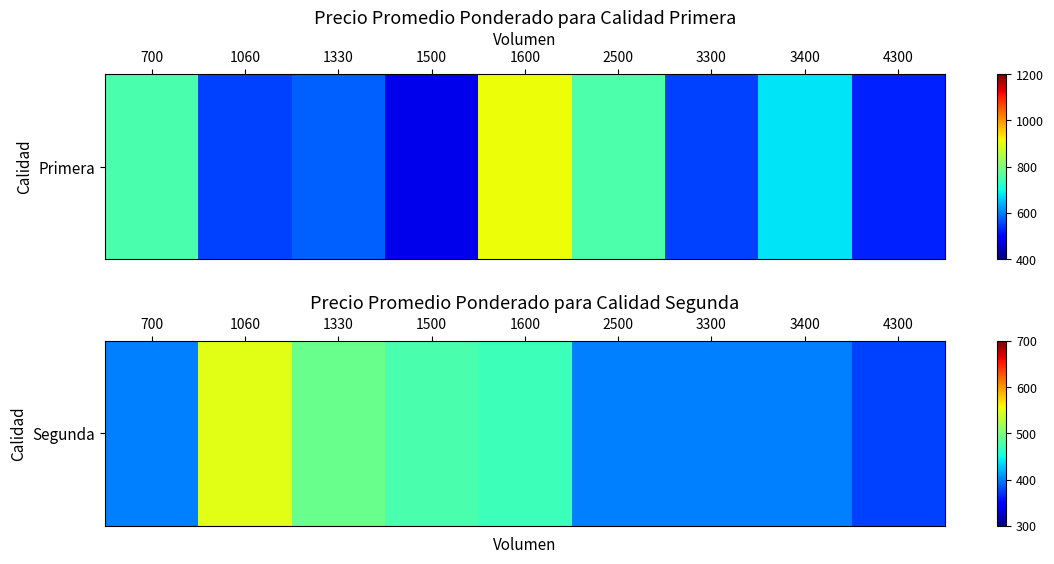

The value at 1600 is 203. True or false?

False